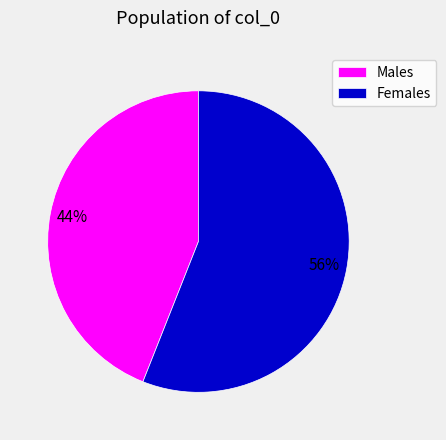

Which has a higher value, Females or Males?

Females